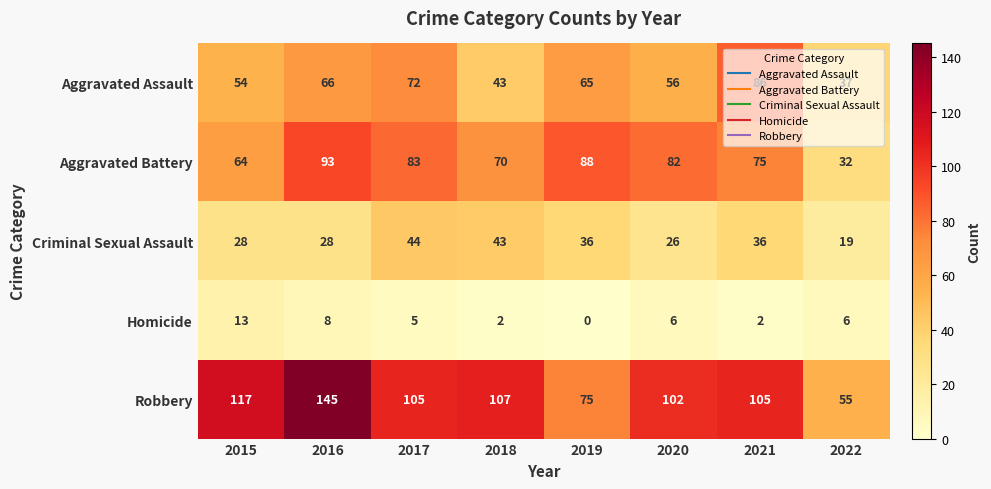

Which series has the largest total across all categories?

Robbery